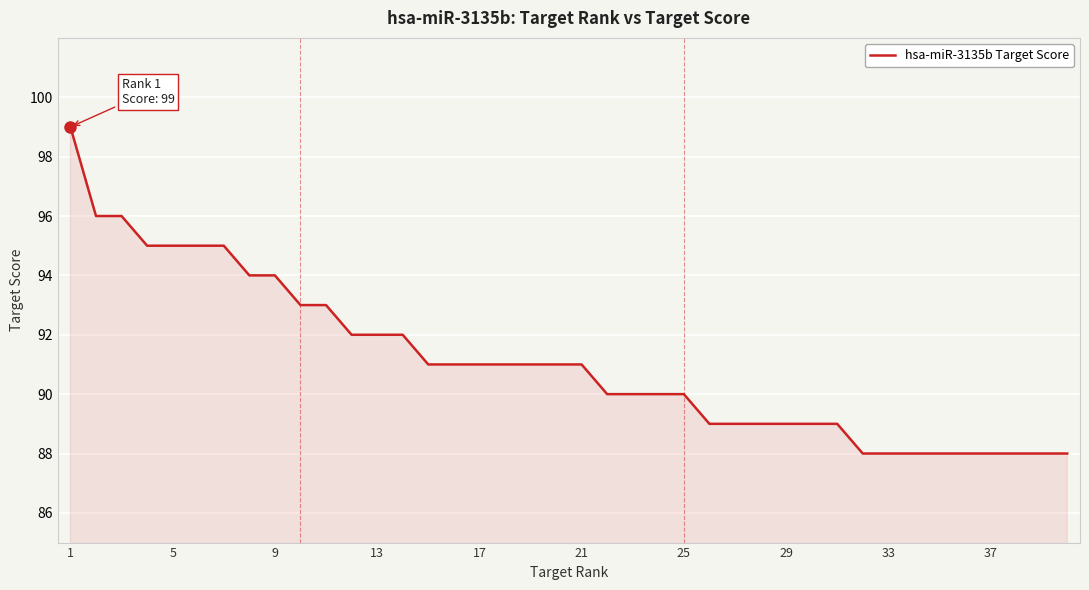

What is the minimum value shown in the chart?

88